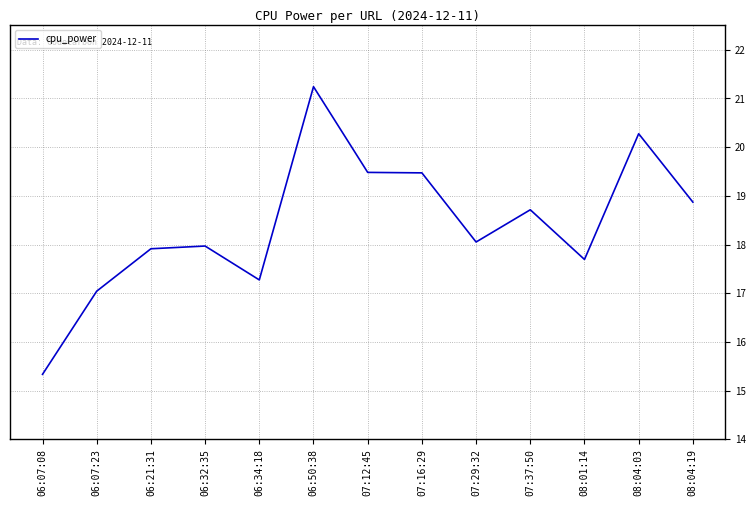

What position from the right is 06:50:38?

8